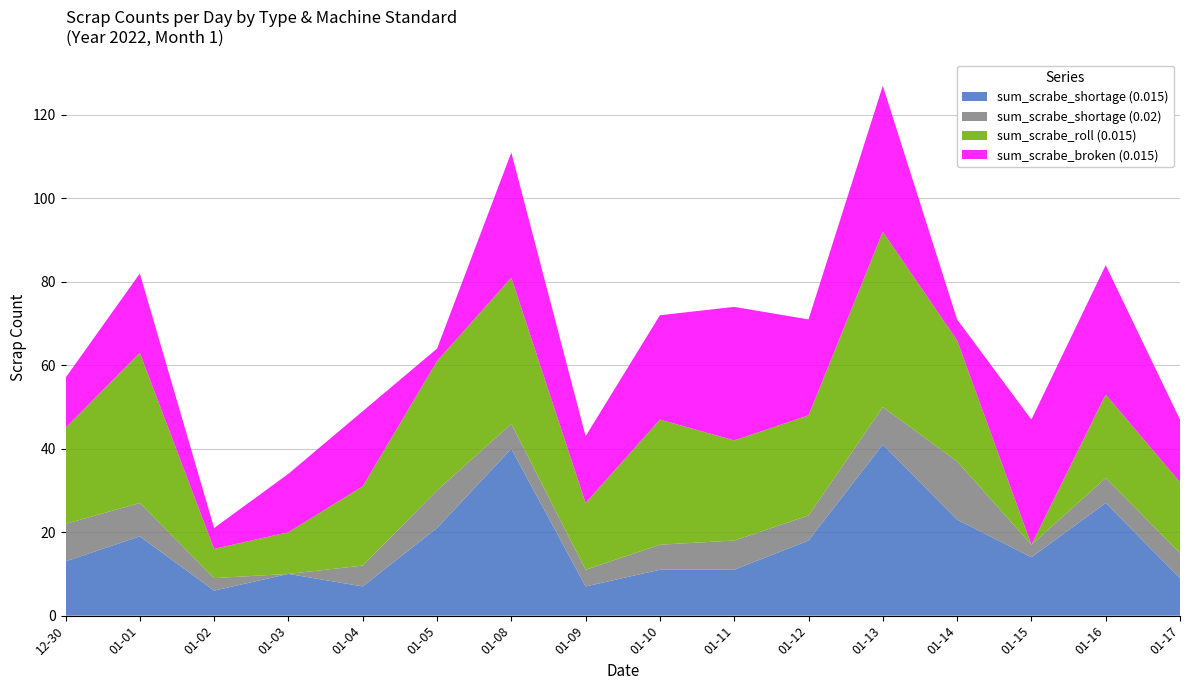

Reading left to right, transcribe all the data shown in this chart.

sum_scrabe_shortage (0.015): 2021-12-30=13	2022-01-01=19	2022-01-02=6	2022-01-03=10	2022-01-04=7	2022-01-05=21	2022-01-08=40	2022-01-09=7	2022-01-10=11	2022-01-11=11	2022-01-12=18	2022-01-13=41	2022-01-14=23	2022-01-15=14	2022-01-16=27	2022-01-17=9
sum_scrabe_shortage (0.02): 2021-12-30=9	2022-01-01=8	2022-01-02=3	2022-01-03=0	2022-01-04=5	2022-01-05=9	2022-01-08=6	2022-01-09=4	2022-01-10=6	2022-01-11=7	2022-01-12=6	2022-01-13=9	2022-01-14=14	2022-01-15=3	2022-01-16=6	2022-01-17=6
sum_scrabe_roll (0.015): 2021-12-30=23	2022-01-01=36	2022-01-02=7	2022-01-03=10	2022-01-04=19	2022-01-05=31	2022-01-08=35	2022-01-09=16	2022-01-10=30	2022-01-11=24	2022-01-12=24	2022-01-13=42	2022-01-14=29	2022-01-15=0	2022-01-16=20	2022-01-17=17
sum_scrabe_broken (0.015): 2021-12-30=12	2022-01-01=19	2022-01-02=5	2022-01-03=14	2022-01-04=18	2022-01-05=3	2022-01-08=30	2022-01-09=16	2022-01-10=25	2022-01-11=32	2022-01-12=23	2022-01-13=35	2022-01-14=5	2022-01-15=30	2022-01-16=31	2022-01-17=15